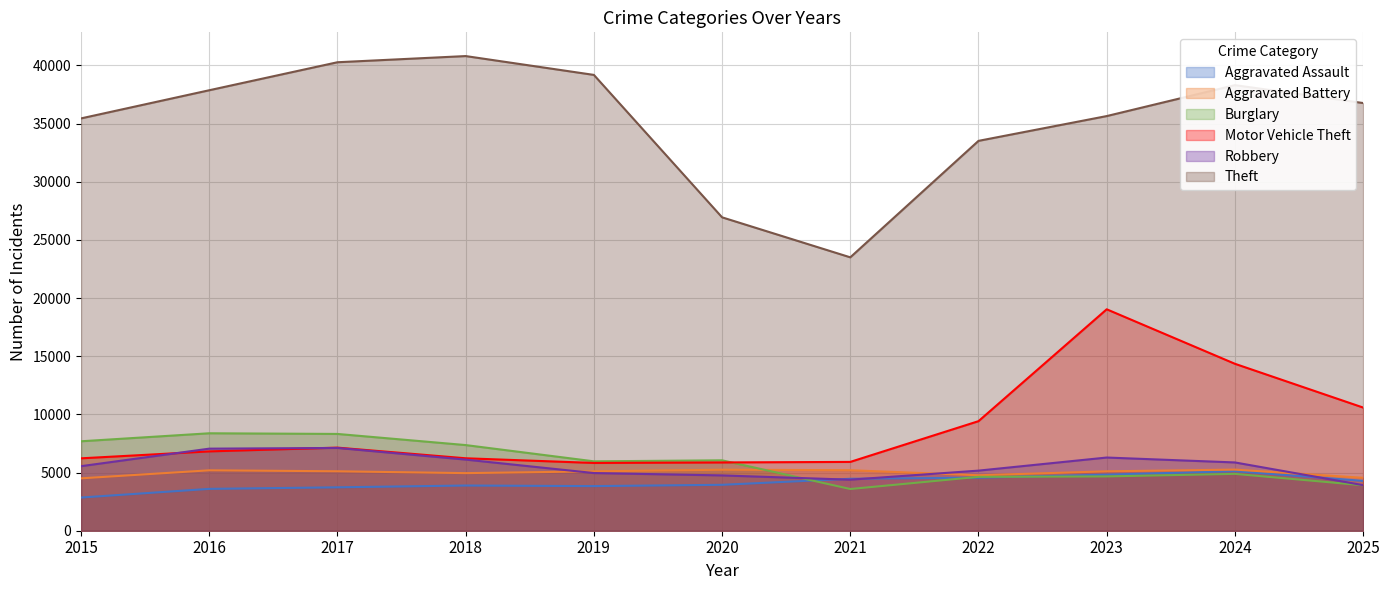

What is the difference between the highest and lowest values at 2015?

32589